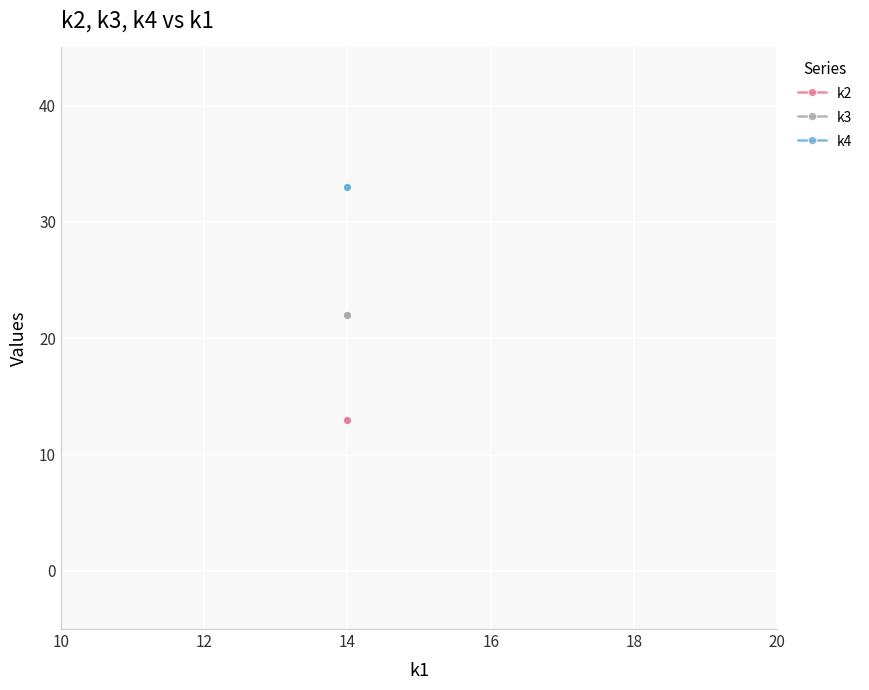

True or false: k2 and k4 cross at least once.

False